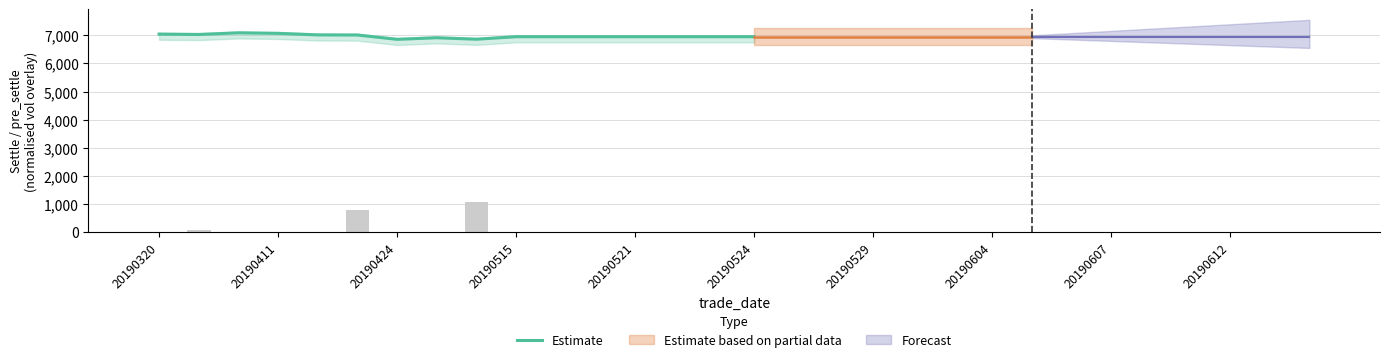

The value of Estimate at 20190424 is 2193. True or false?

False